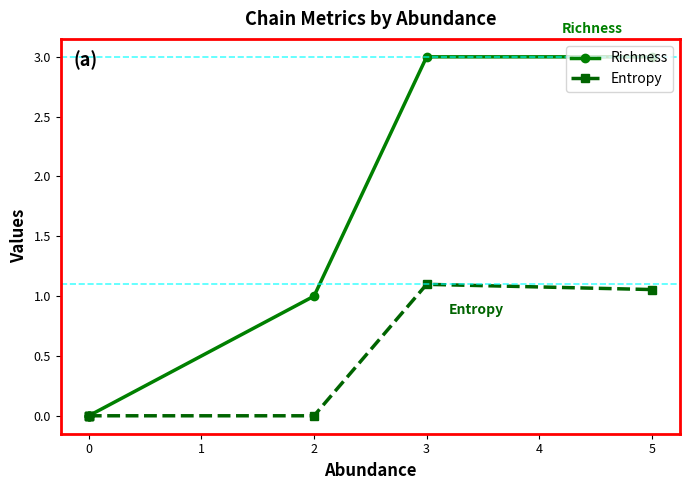

What are all the series names shown in the legend?

Richness, Entropy